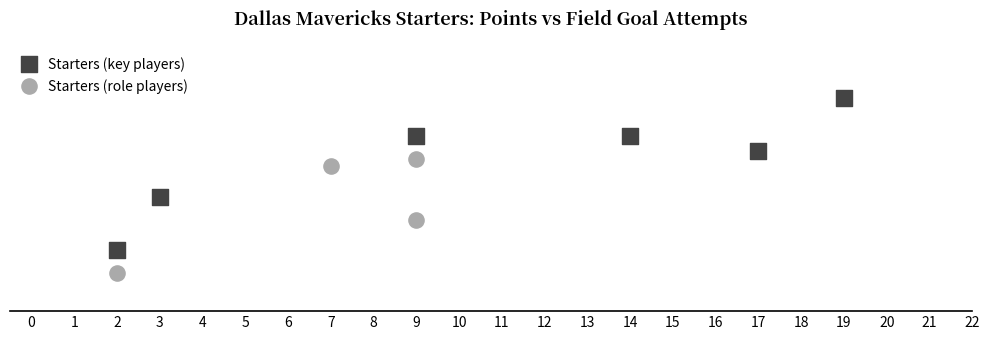

Which series reaches the maximum Y coordinate?

Starters (key players)